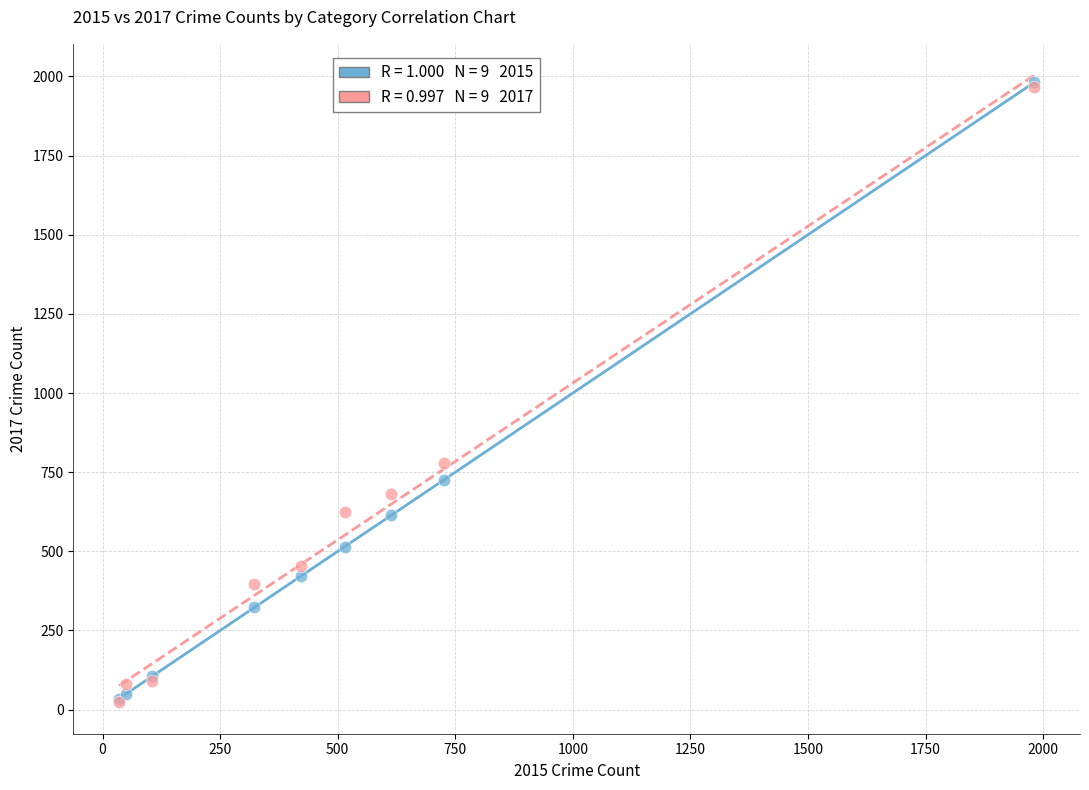

Across all series, what Y value is closest to 1002?

780